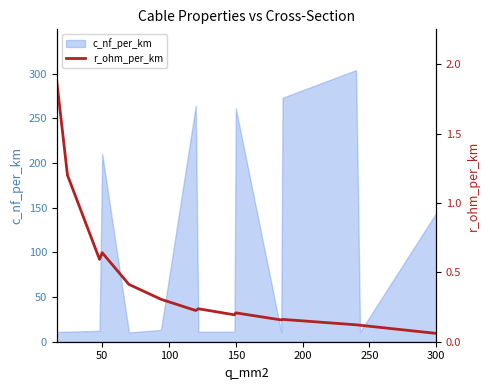

How many lines are shown in the chart?

1